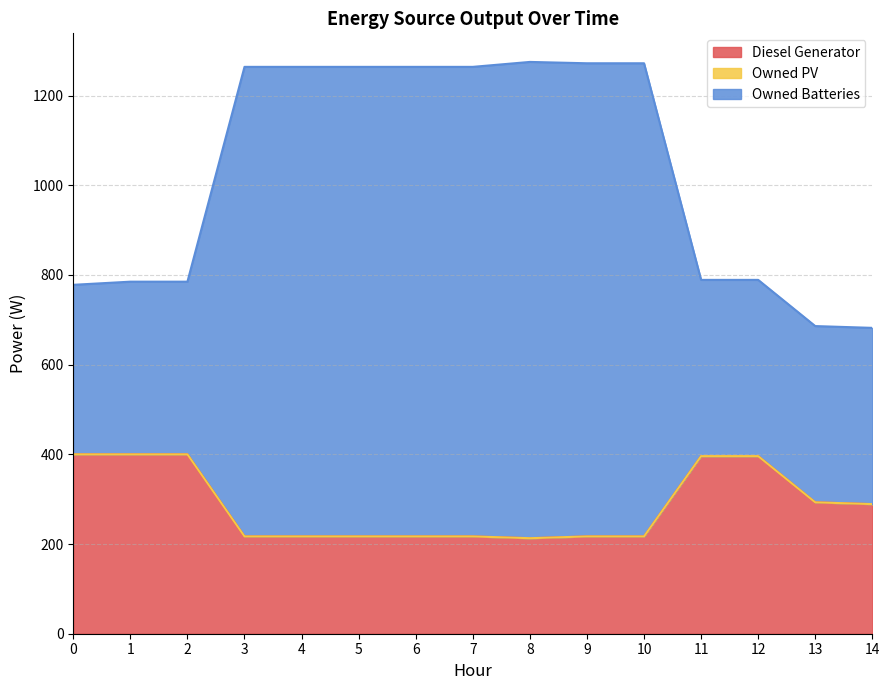

At how many categories does at least one series exceed 1064?

8